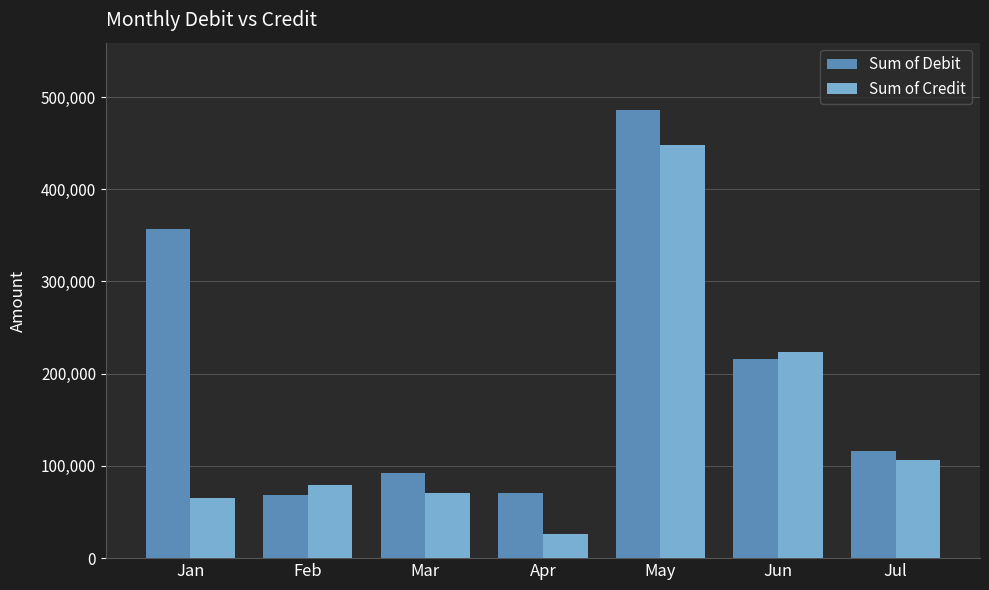

What is the sum of the Sum of Credit values at Jan and Feb?

144600.0